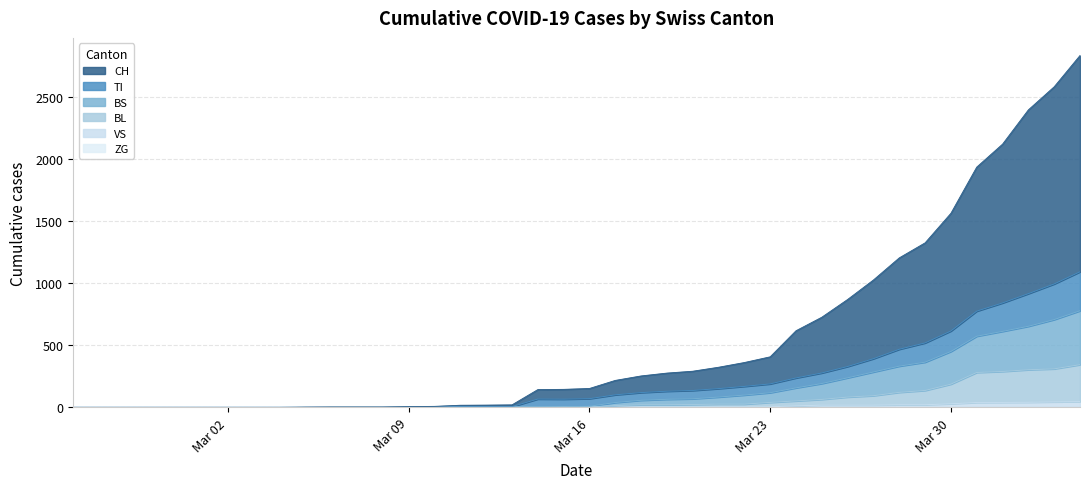

Does the chart display data point markers on the line(s)?

No